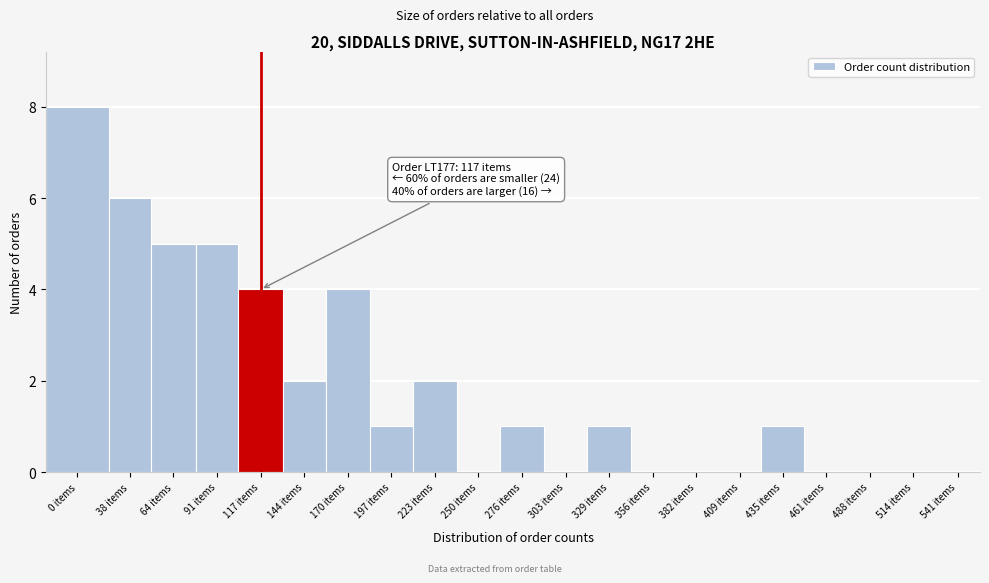

Reading left to right, what are all the values shown in this chart?

0 items=8	38 items=6	64 items=5	91 items=5	117 items=4	144 items=2	170 items=4	197 items=1	223 items=2	250 items=0	276 items=1	303 items=0	329 items=1	356 items=0	382 items=0	409 items=0	435 items=1	461 items=0	488 items=0	514 items=0	541 items=0